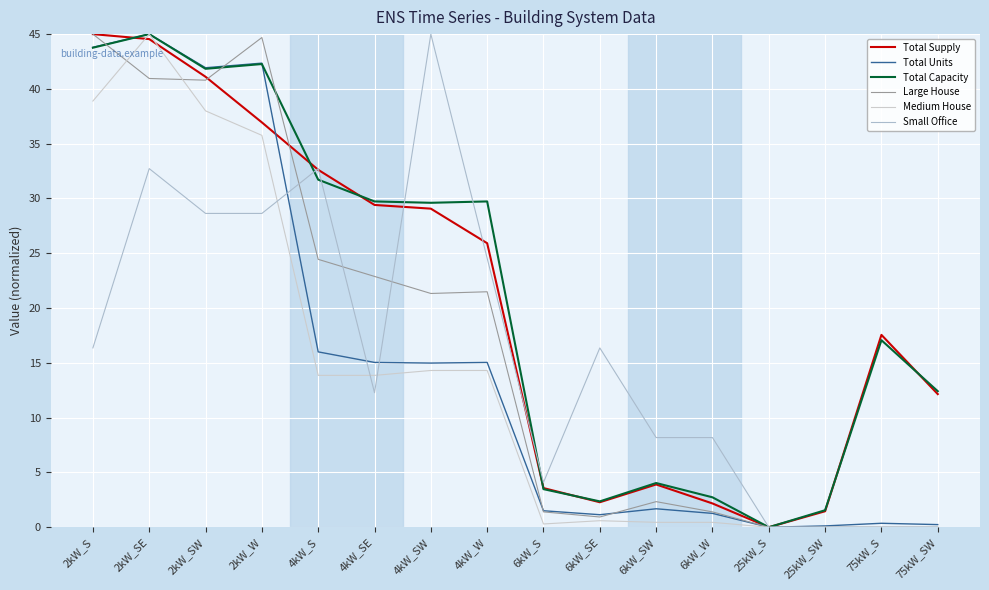

At which label is Total Supply closest to 22?

4kW_W